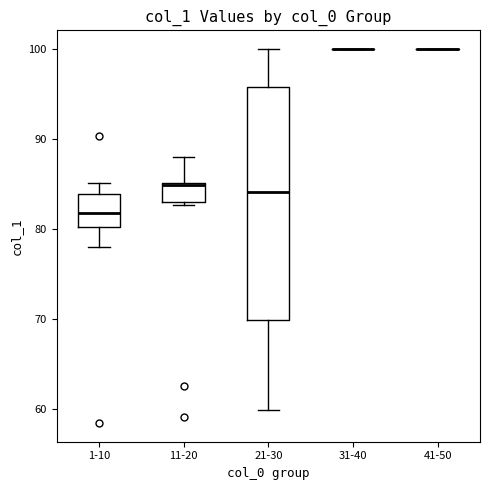

Reading left to right, transcribe this box plot: for each box, give where its median line is, the range the box spans, and where its two whiskers end, as read against the y-axis. The values are not printed on the chart, so give them approximately, as read against the axis.

1-10: median 82, box 80 to 84, whiskers 78 to 85
11-20: median 85, box 83 to 85, whiskers 83 (just below the box's lower edge) to 88
21-30: median 84, box 70 to 96, whiskers 60 to 100
31-40: box collapsed to a line at 100, whiskers 100 to 100
41-50: box collapsed to a line at 100, whiskers 100 to 100